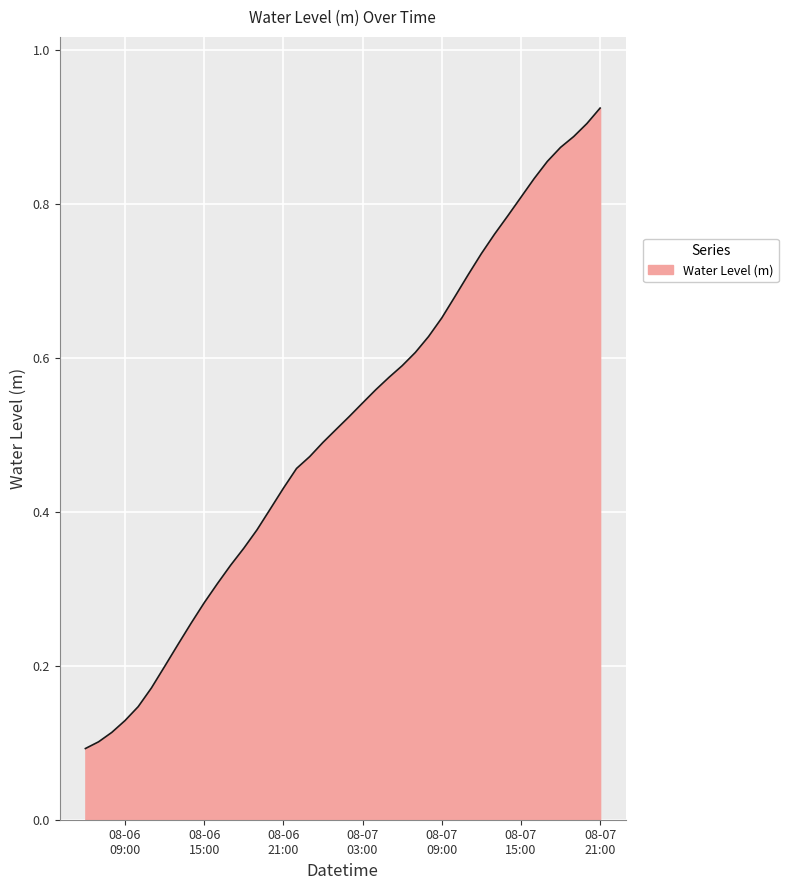

How many lines are shown in the chart?

1